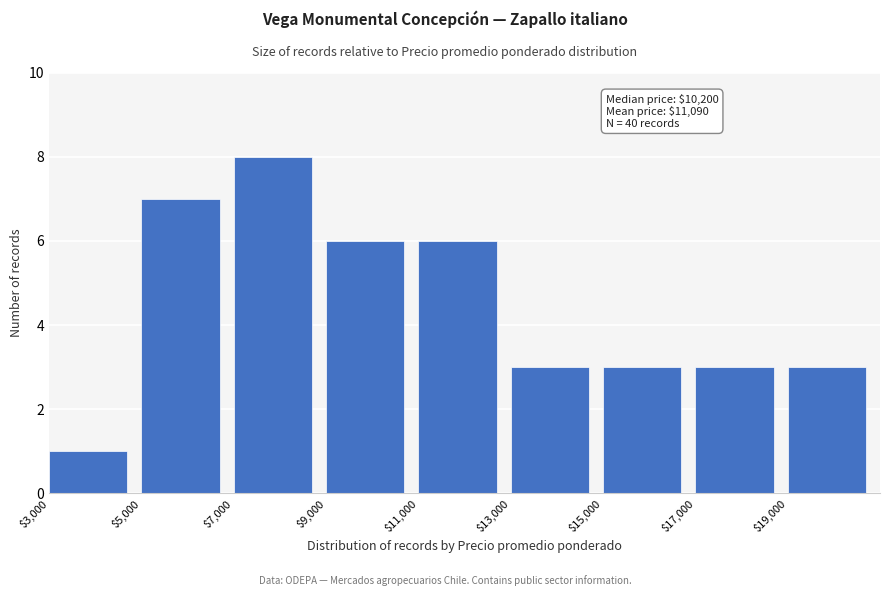

Which range on the x-axis has the tallest bar?

7000 to 9000